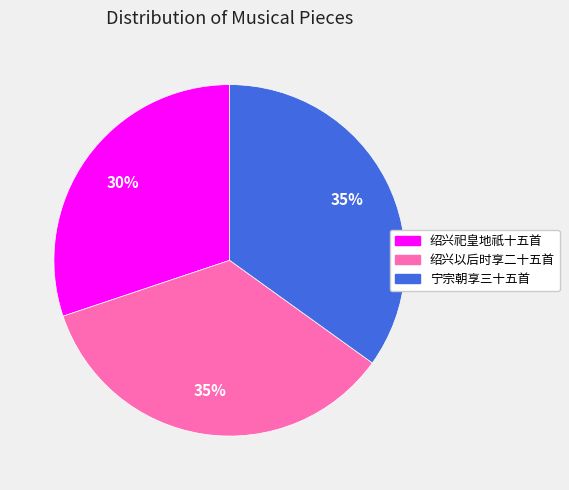

To the nearest percent, what is the average slice percentage?

33%